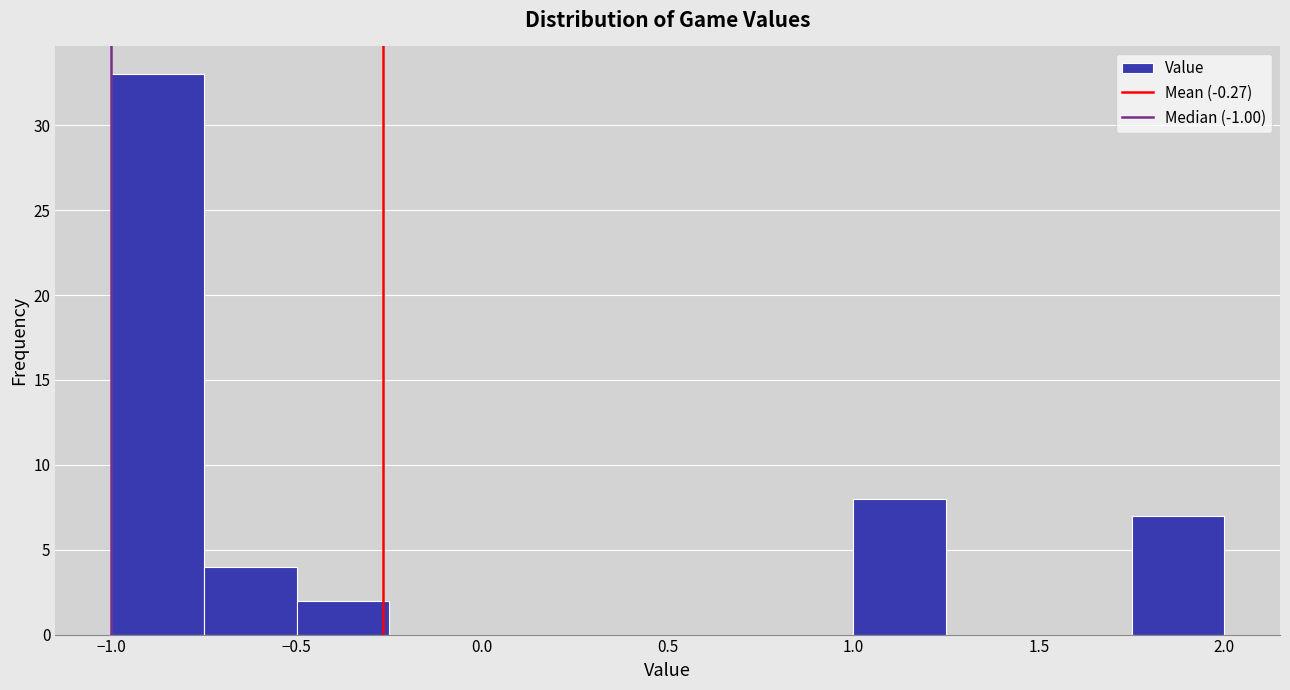

Over which range of the x-axis is the bar tallest?

-1.00 to -0.75